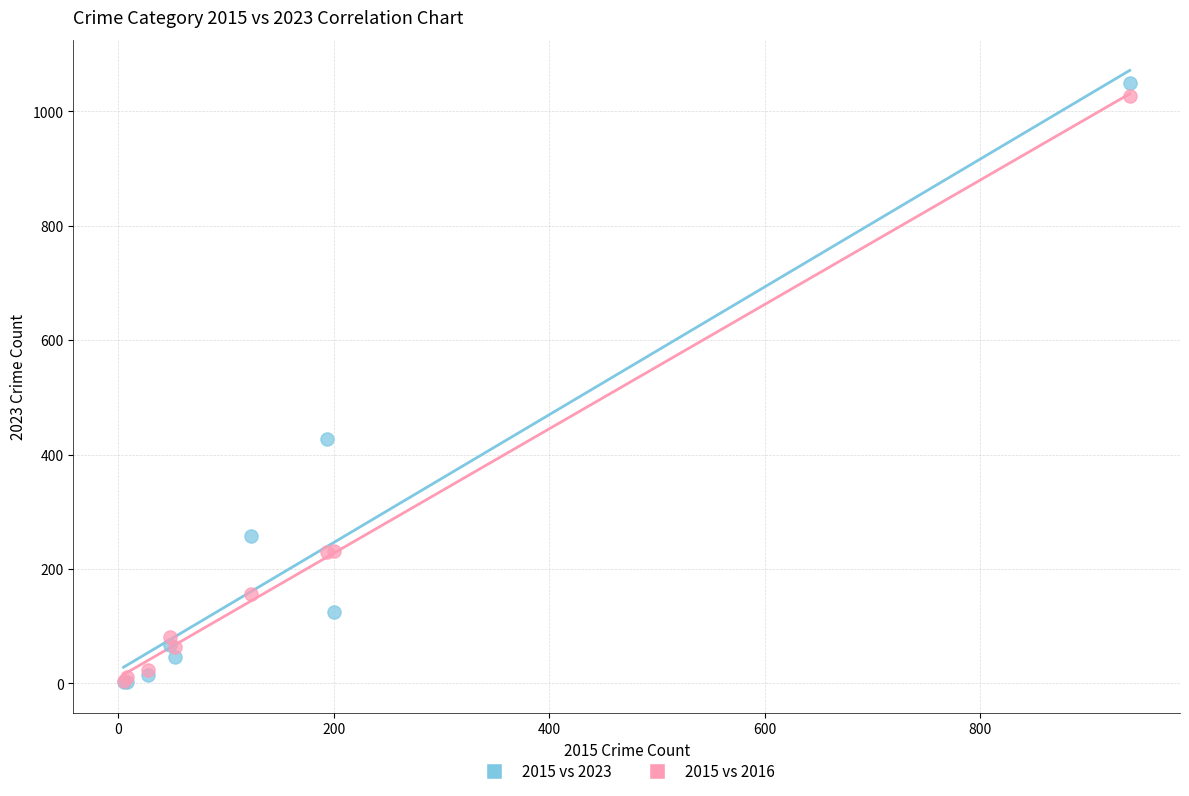

Across all series, what Y value is closest to 526?

427